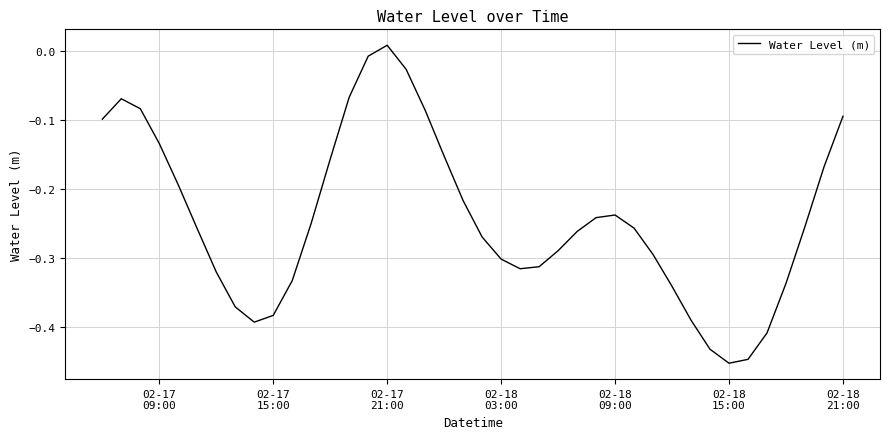

What is the difference between the maximum and minimum values?

0.5